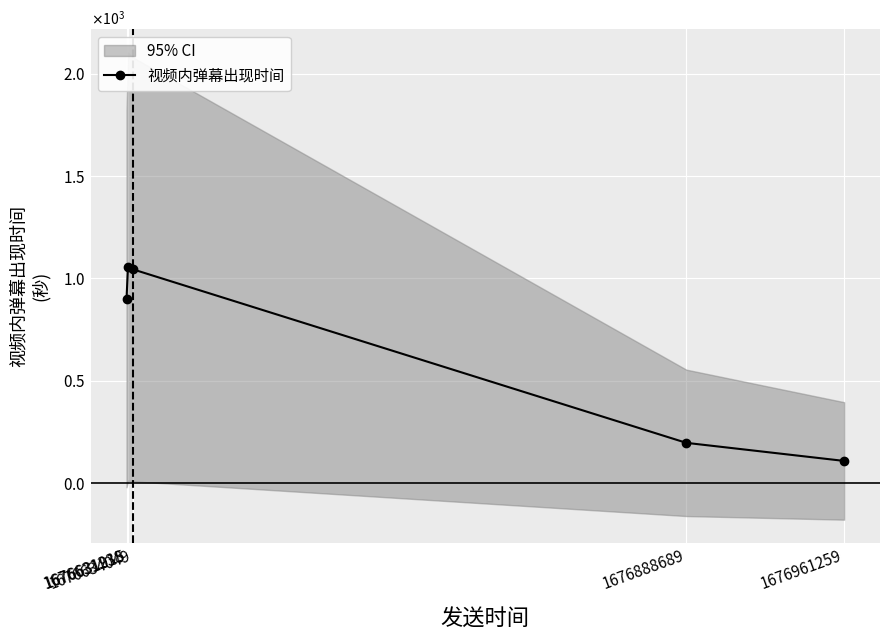

Rank the categories by value from lowest to highest.

1676961259, 1676888689, 1676631238, 1676634049, 1676631915